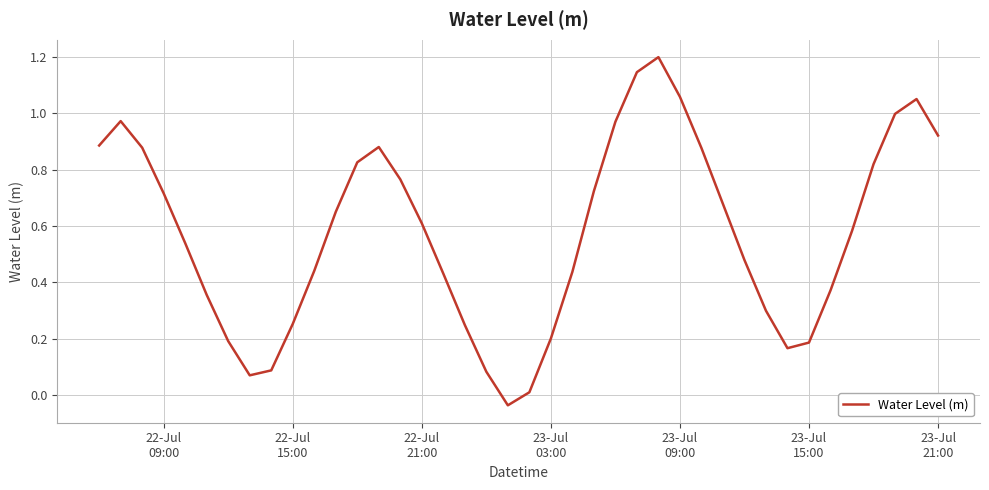

What is the difference between the maximum and minimum values?

1.2